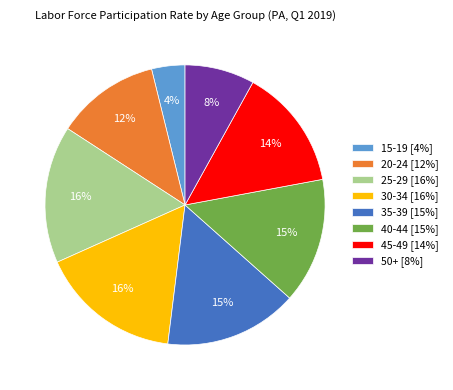

To the nearest percent, what percentage of the pie is 15-19?

4%